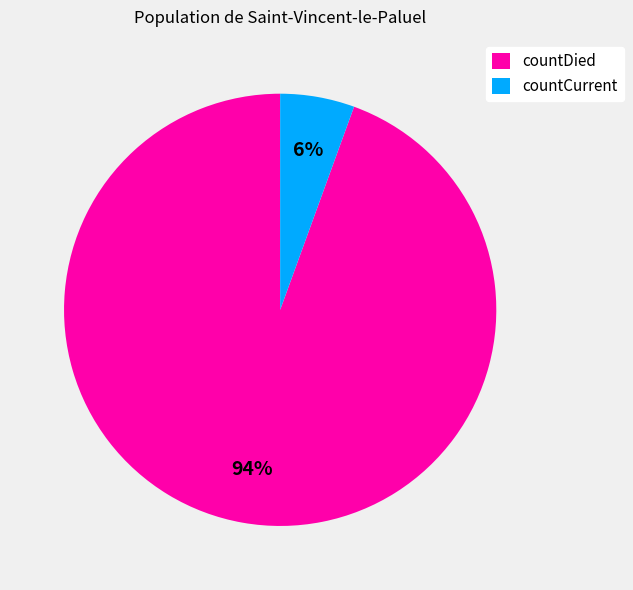

Is it true that countCurrent is 1% of the pie?

False